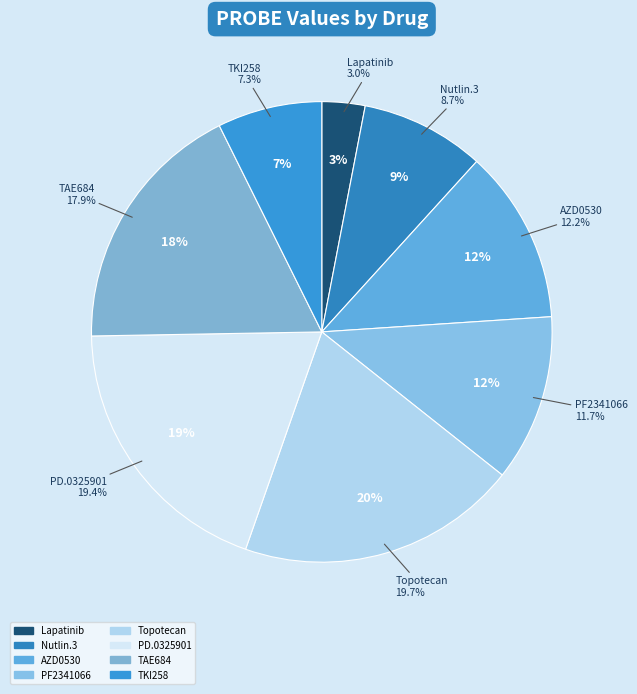

Which slice is the largest?

Topotecan_ActArea